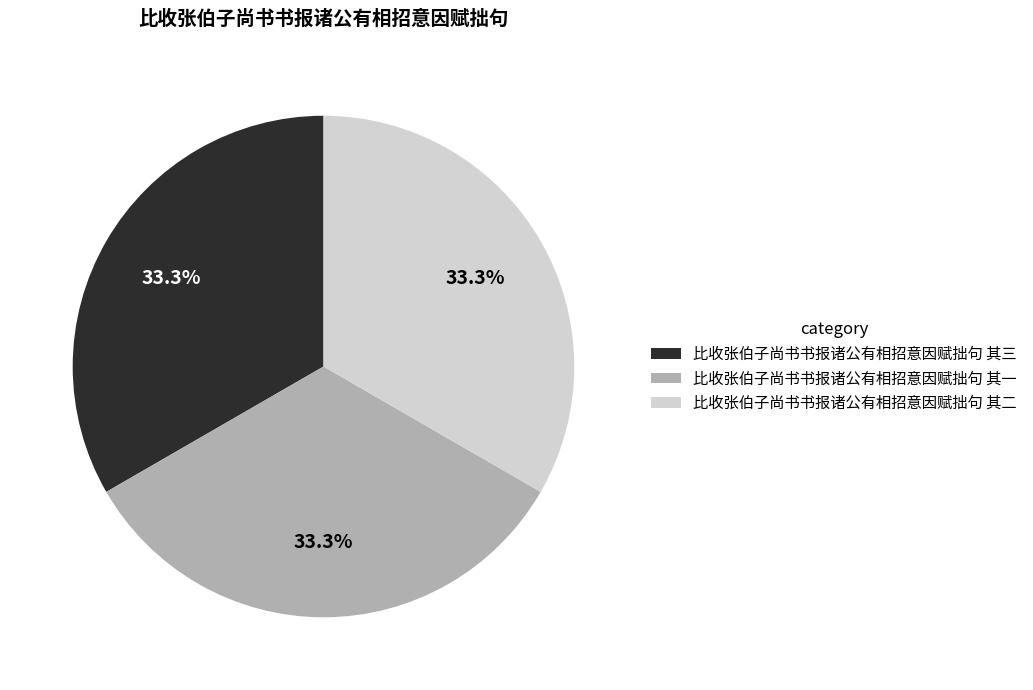

Is the sum of 比收张伯子尚书书报诸公有相招意因赋拙句 其三 and 比收张伯子尚书书报诸公有相招意因赋拙句 其二 greater than half?

Yes